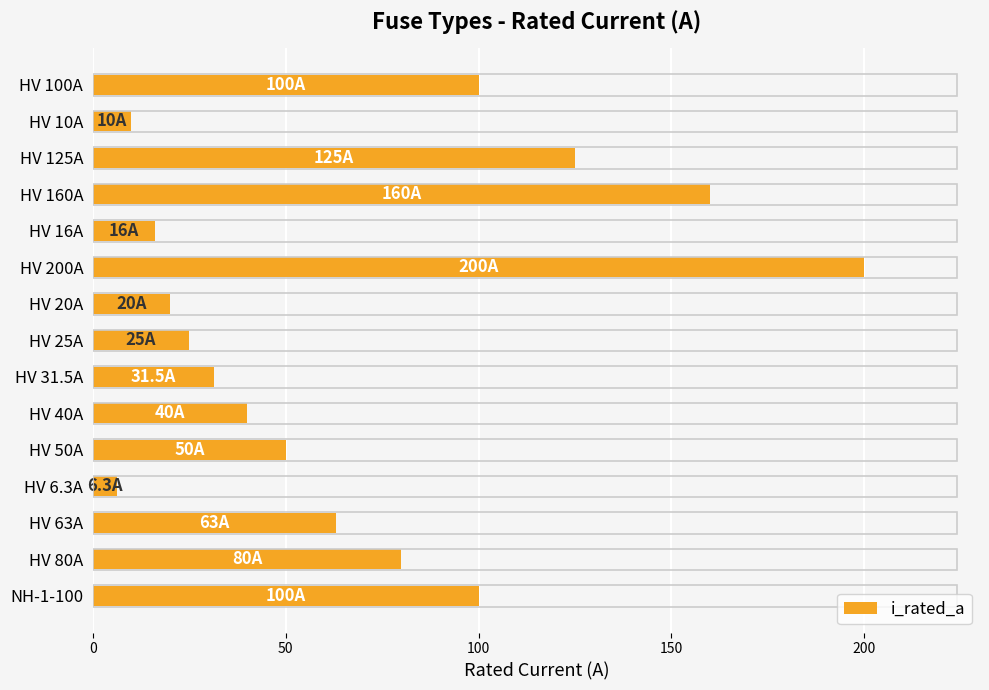

How many series are shown in this chart?

1